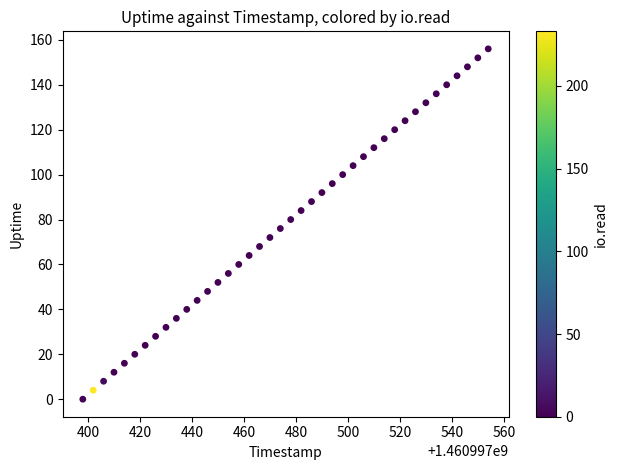

What is the range of X values (max minus min)?

156